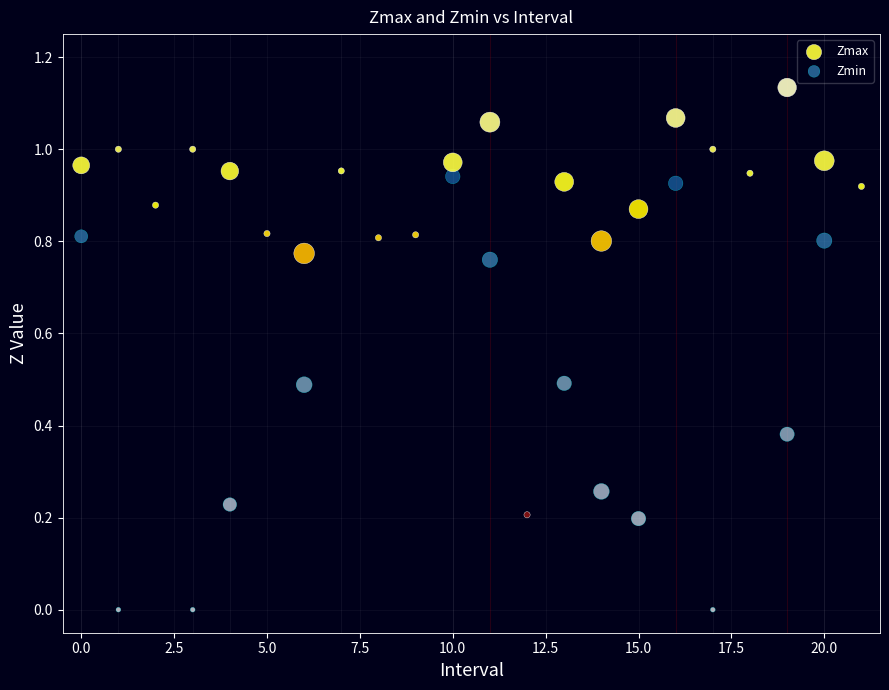

What are all the series names shown in the legend?

Zmax, Zmin